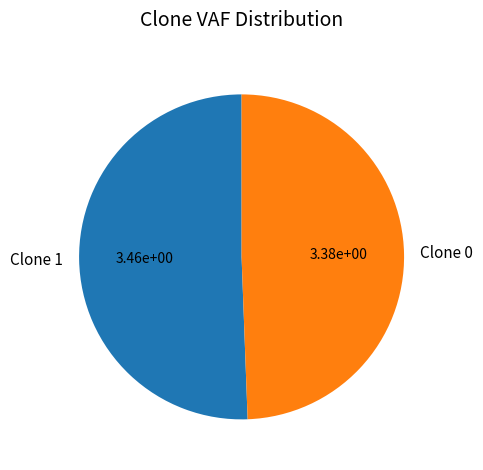

Do Clone 1 and Clone 0 together represent more than half of the pie?

Yes